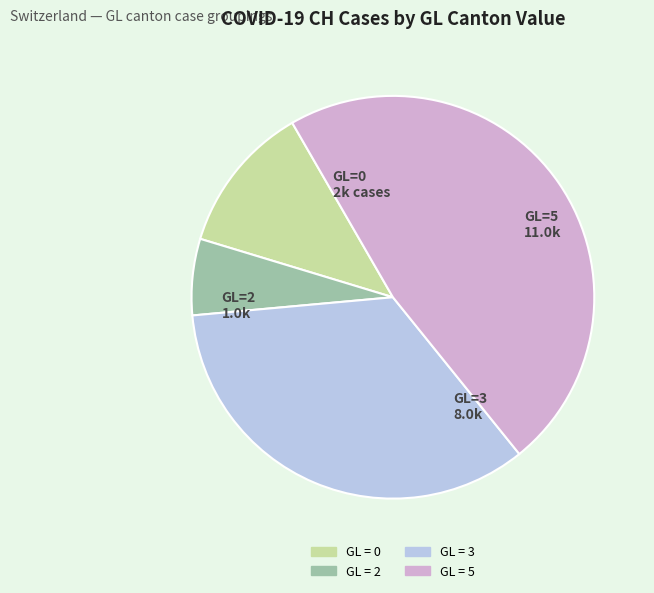

Is there any slice that represents more than half of the pie?

No